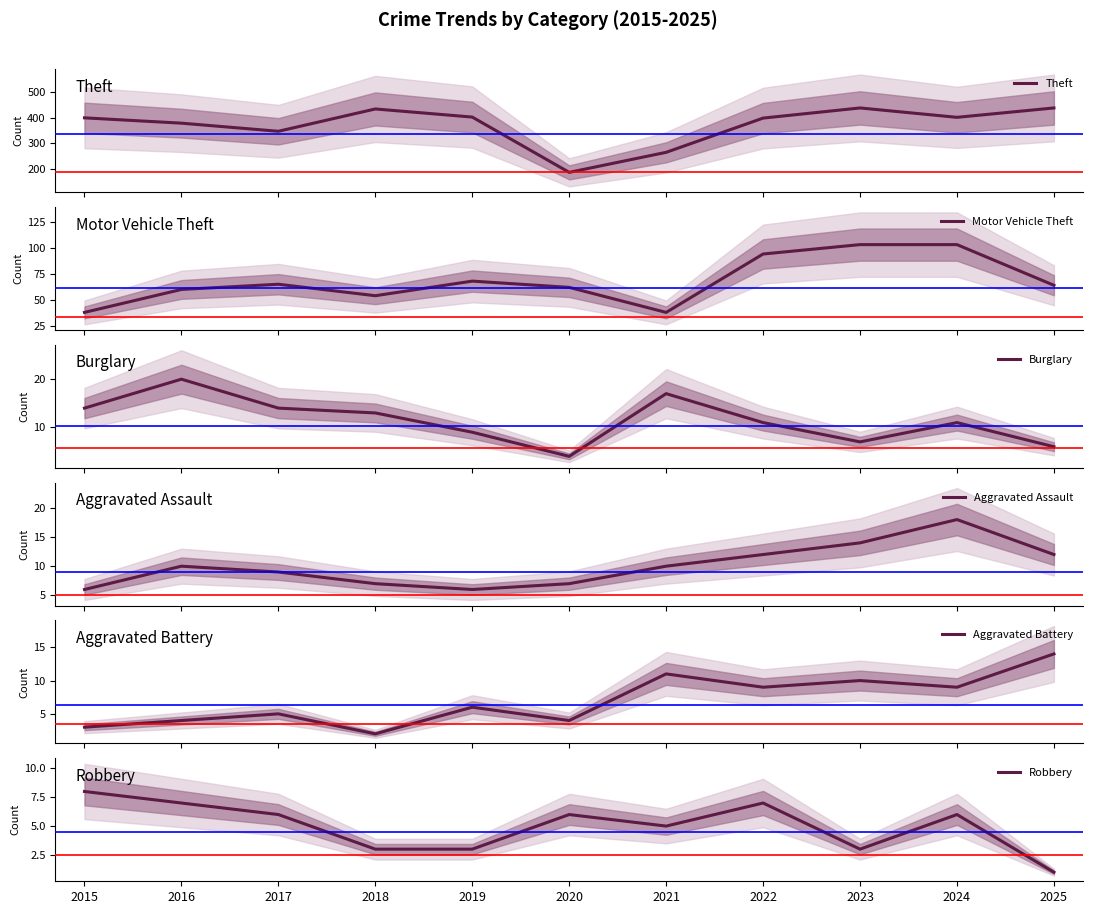

At which label does Motor Vehicle Theft reach its peak?

2023